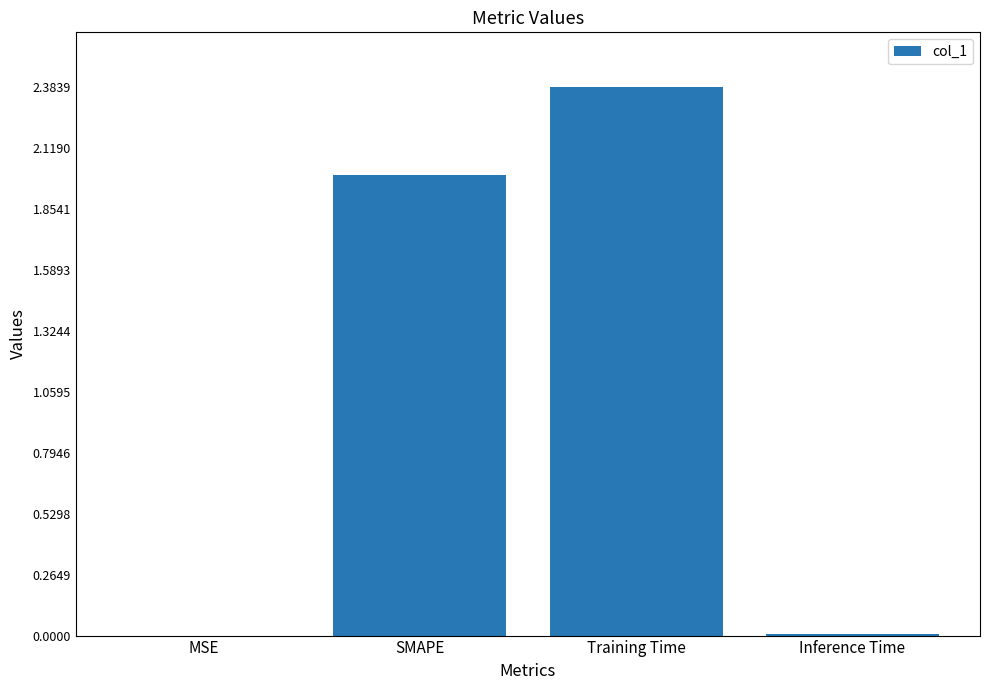

What value does the data have at Training Time?

2.4